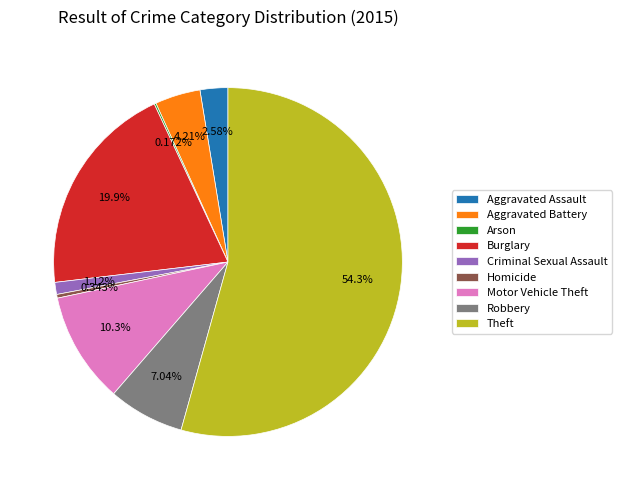

Combined, what portion of the pie is Criminal Sexual Assault and Burglary?

21.0%